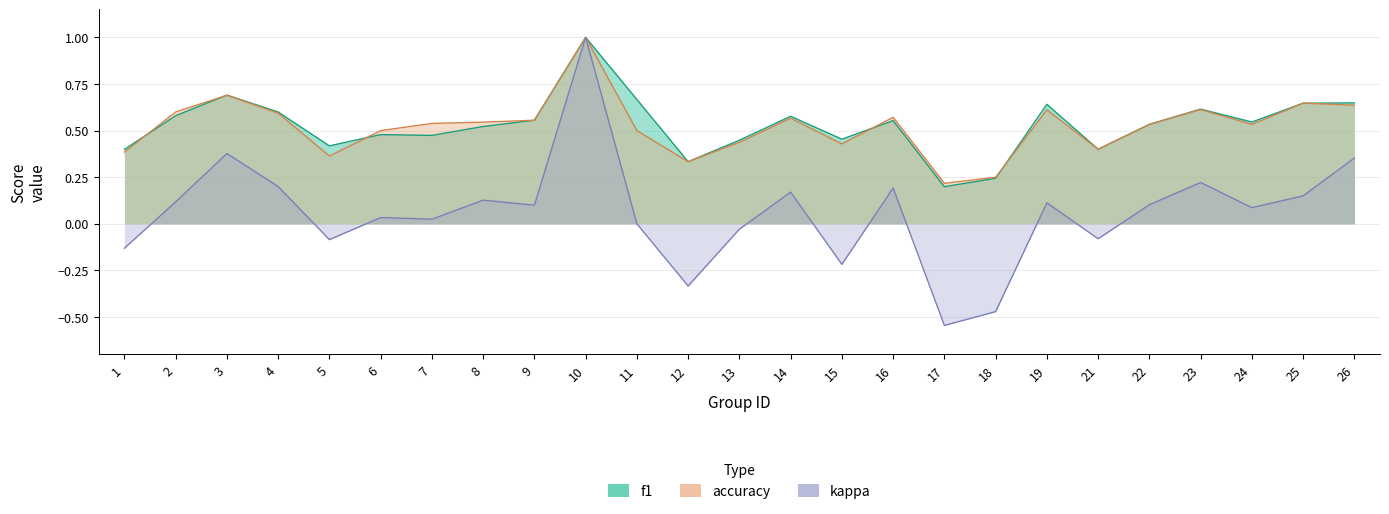

What is the highest value of the kappa series?

1.0